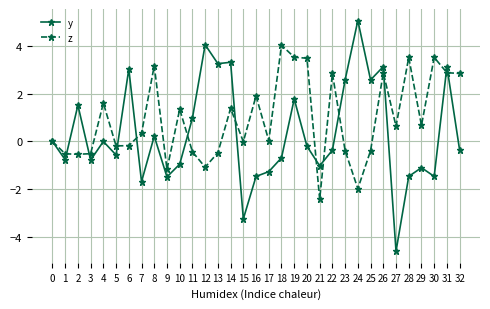

True or false: z and y intersect in this chart.

True